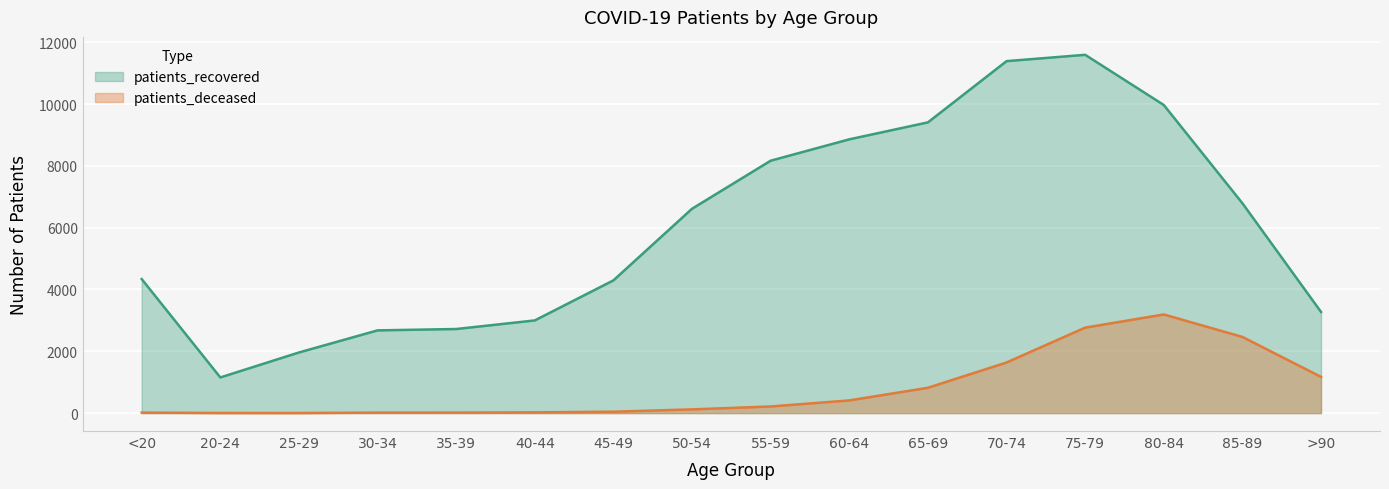

True or false: patients_recovered has more than 1 points higher than both neighbors.

False